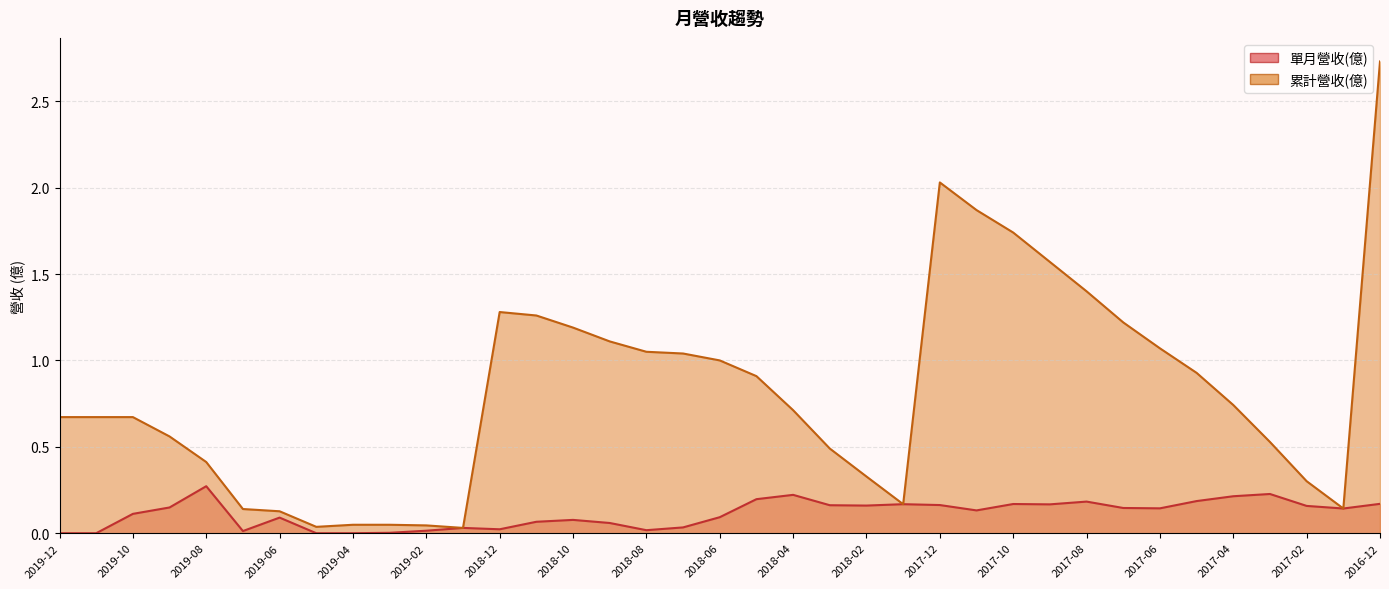

List the labels in order of 累計營收(億) value, smallest first.

2019-01, 2019-05, 2019-02, 2019-04, 2019-03, 2019-06, 2019-07, 2017-01, 2018-01, 2017-02, 2018-02, 2019-08, 2018-03, 2017-03, 2019-09, 2019-12, 2019-11, 2019-10, 2018-04, 2017-04, 2018-05, 2017-05, 2018-06, 2018-07, 2018-08, 2017-06, 2018-09, 2018-10, 2017-07, 2018-11, 2018-12, 2017-08, 2017-09, 2017-10, 2017-11, 2017-12, 2016-12